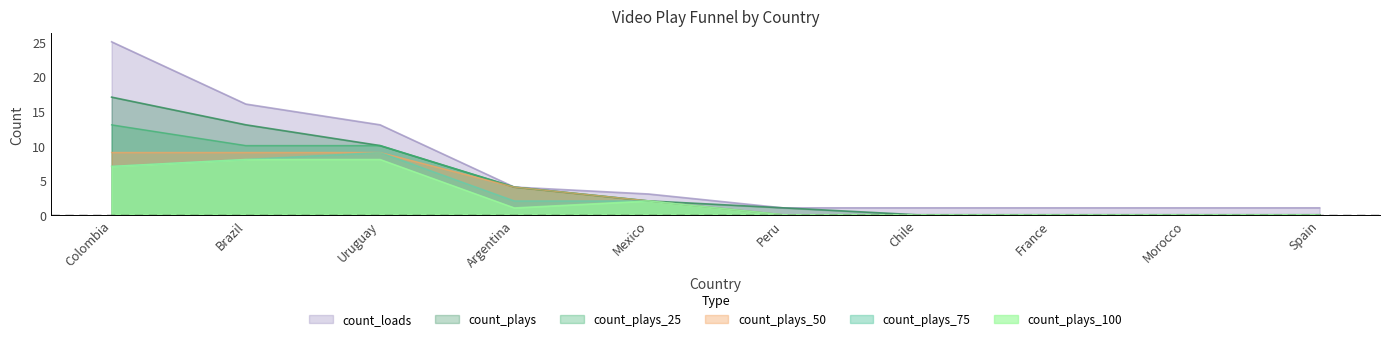

The value of count_plays_25 at Spain is 0. True or false?

True